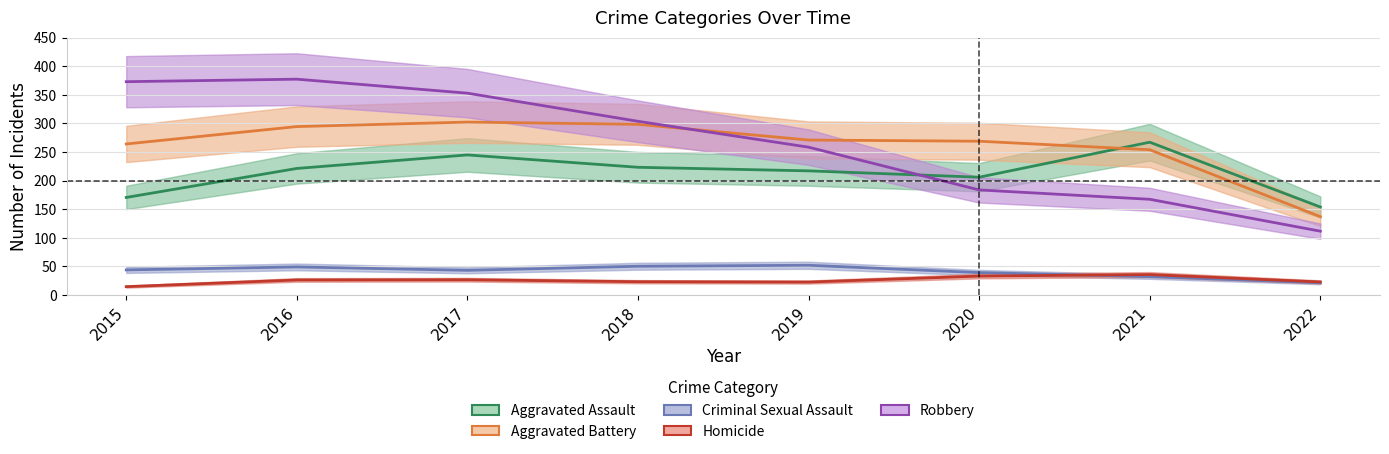

Count the number of categories in the chart.

8